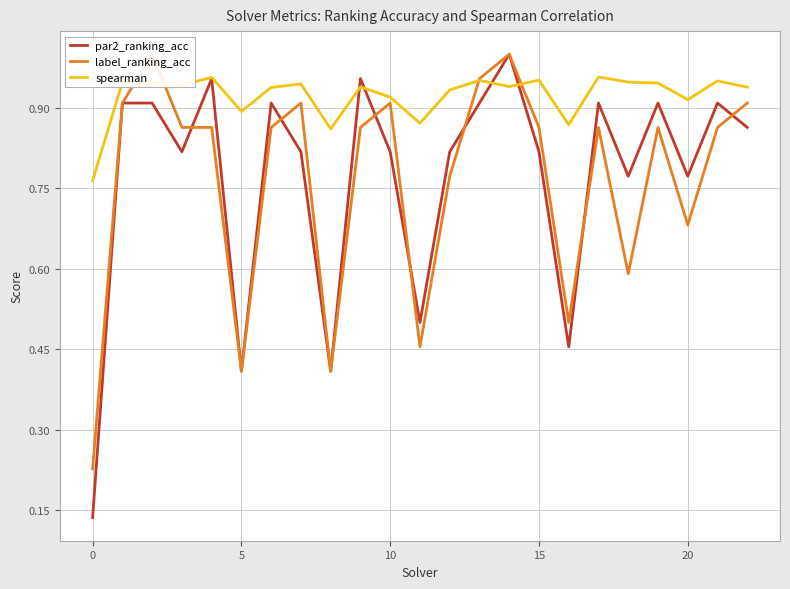

At which category is the sum across all series the highest?

14